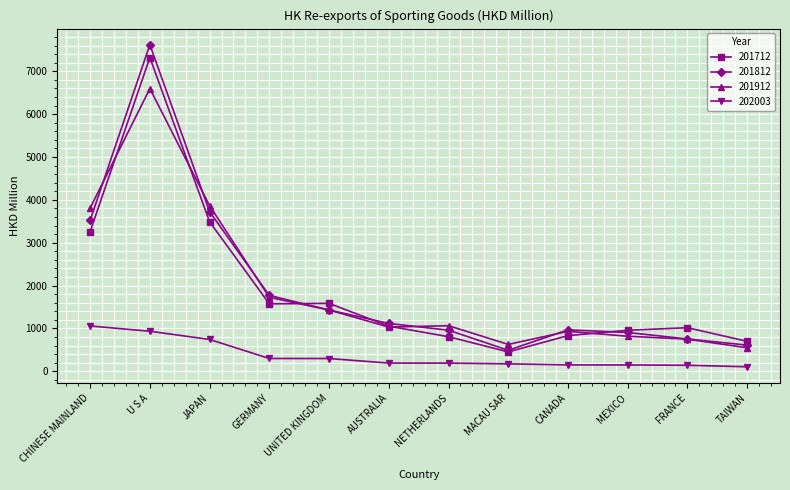

What is the sum of all 201812 values?

23870.5